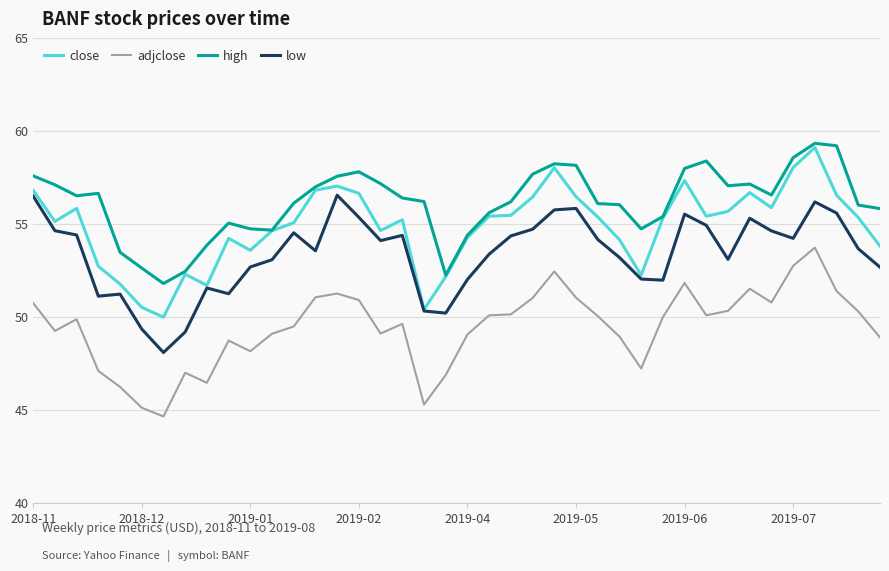

Rank the series by their average value, from highest to lowest.

high, close, low, adjclose